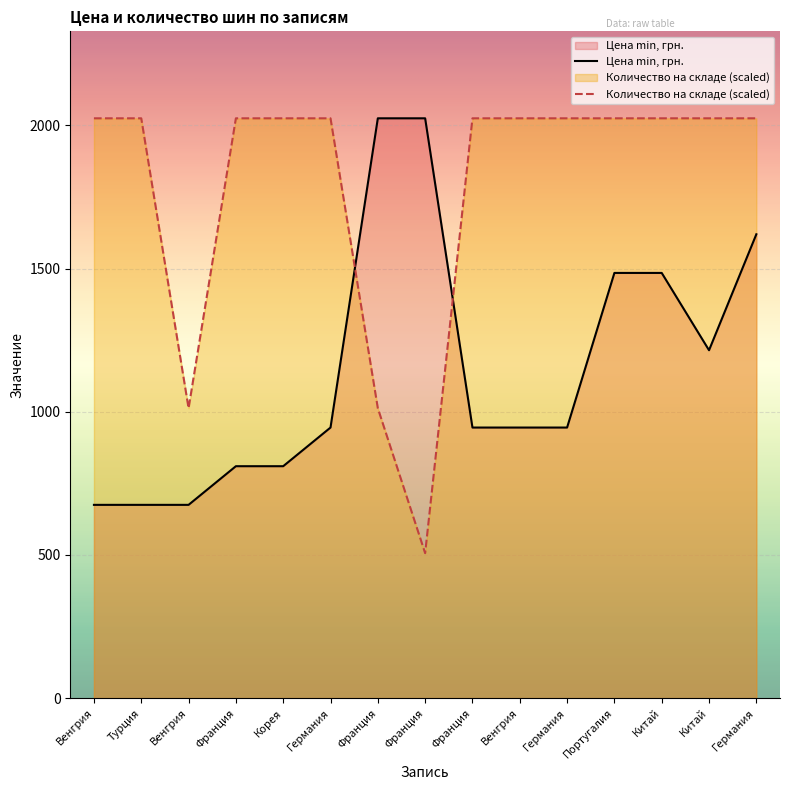

At which label is Количество на складе closest to 1265?

Венгрия